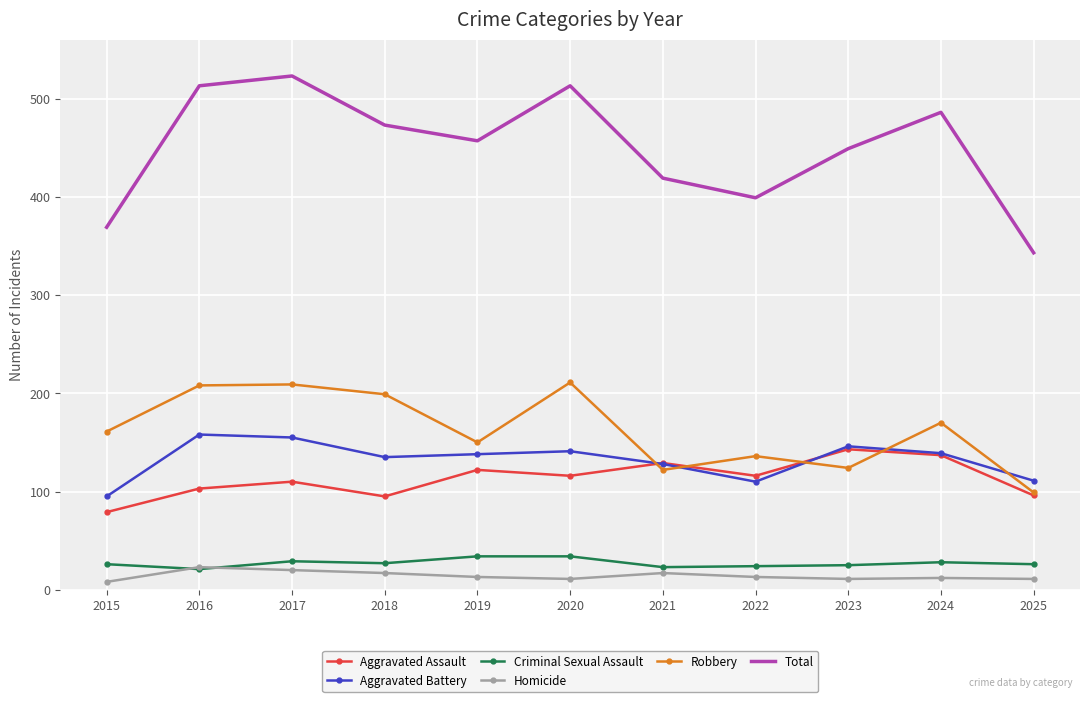

What is the difference between the Criminal Sexual Assault values at 2020 and 2024?

6